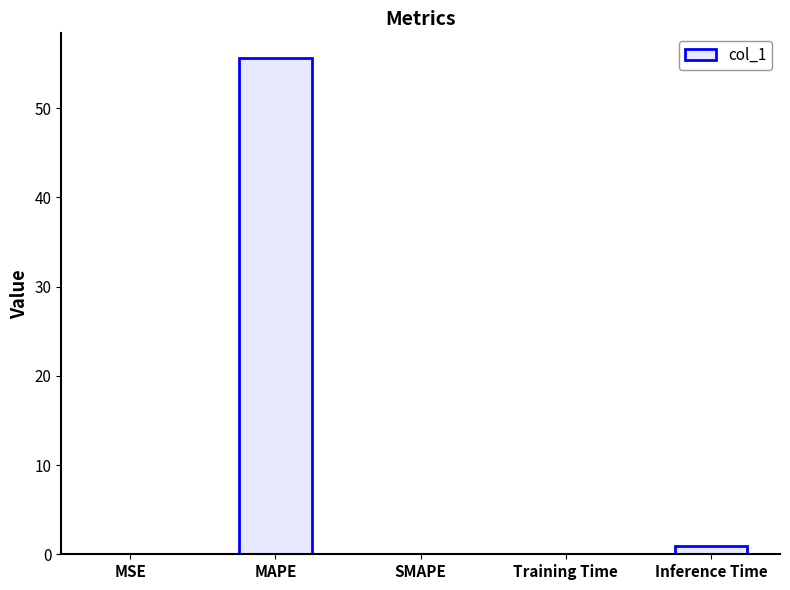

How many categories are shown in the chart?

5